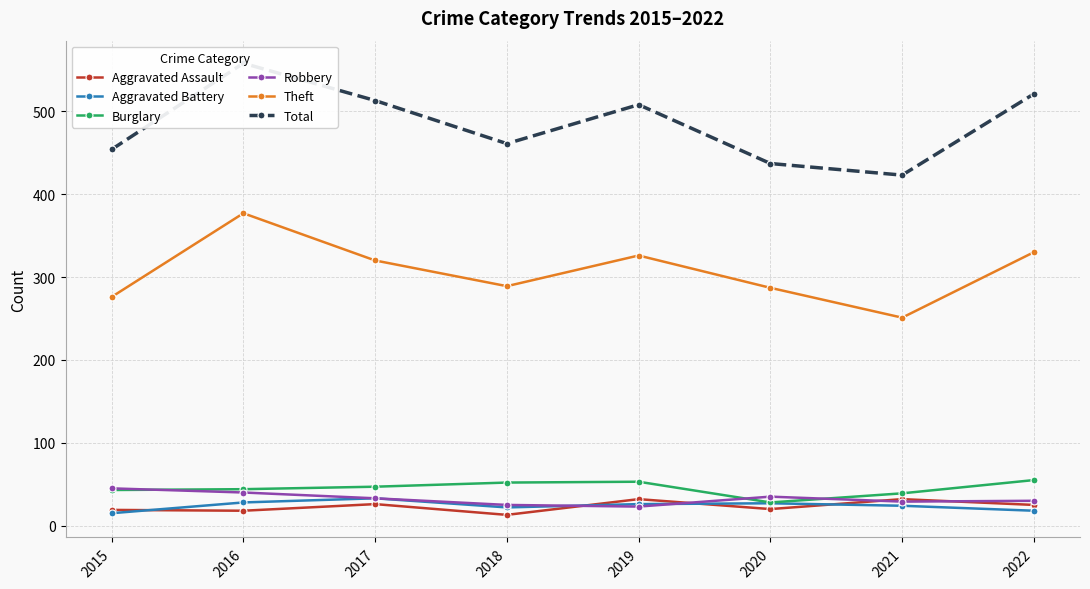

Is the value of Total at 2016 greater than the value of Burglary at 2018?

Yes